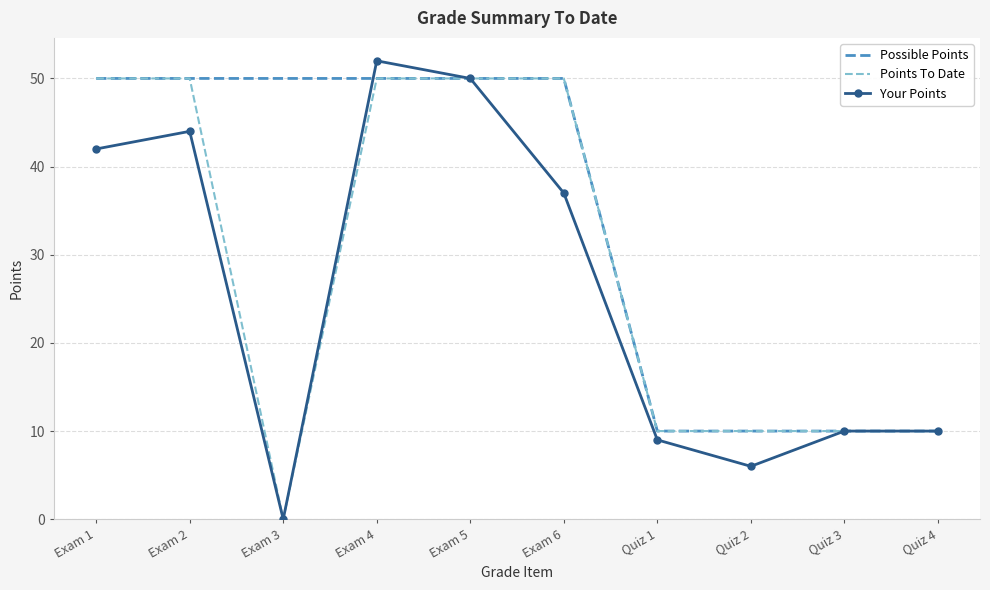

Is it true that Points To Date equals 10 at Quiz 2?

True